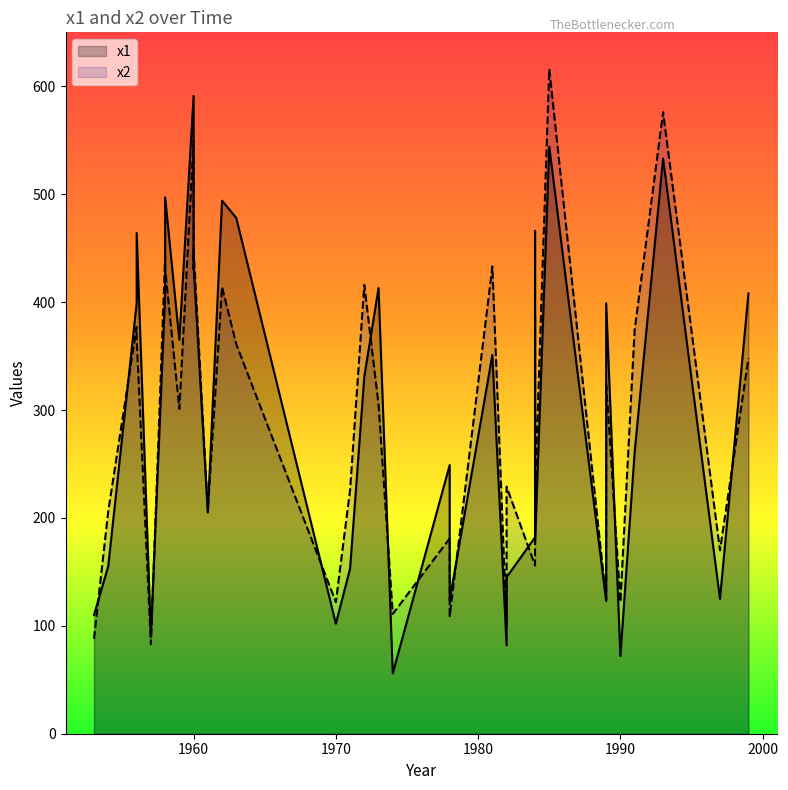

The value of x2 at 1985 is 224. True or false?

False